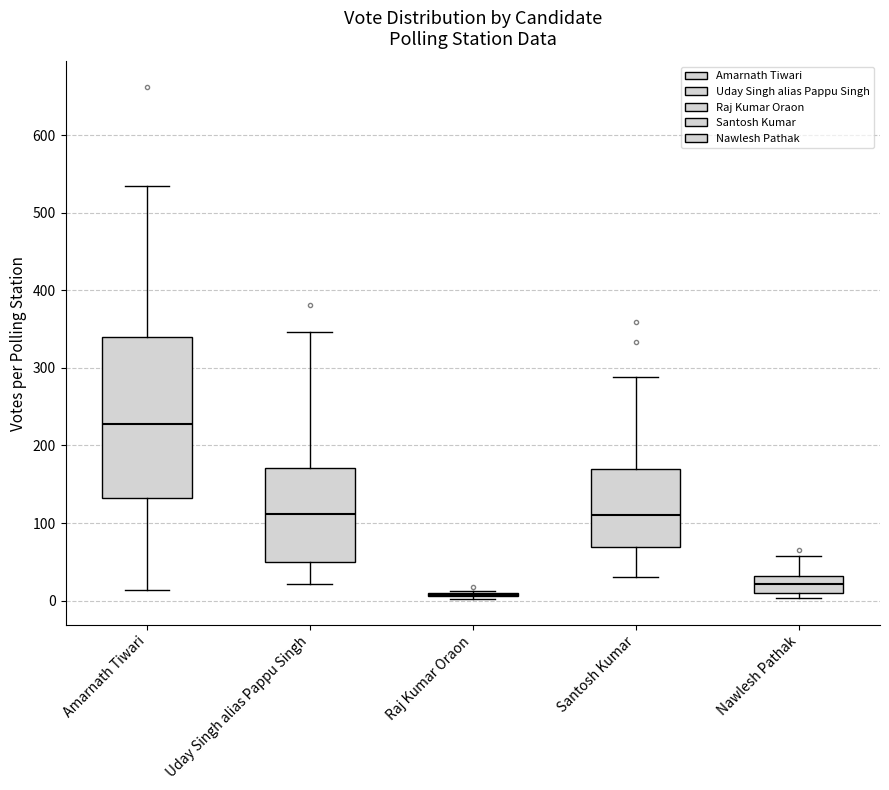

Comparing the boxes themselves (not the whiskers), which one is the tallest?

Amarnath Tiwari